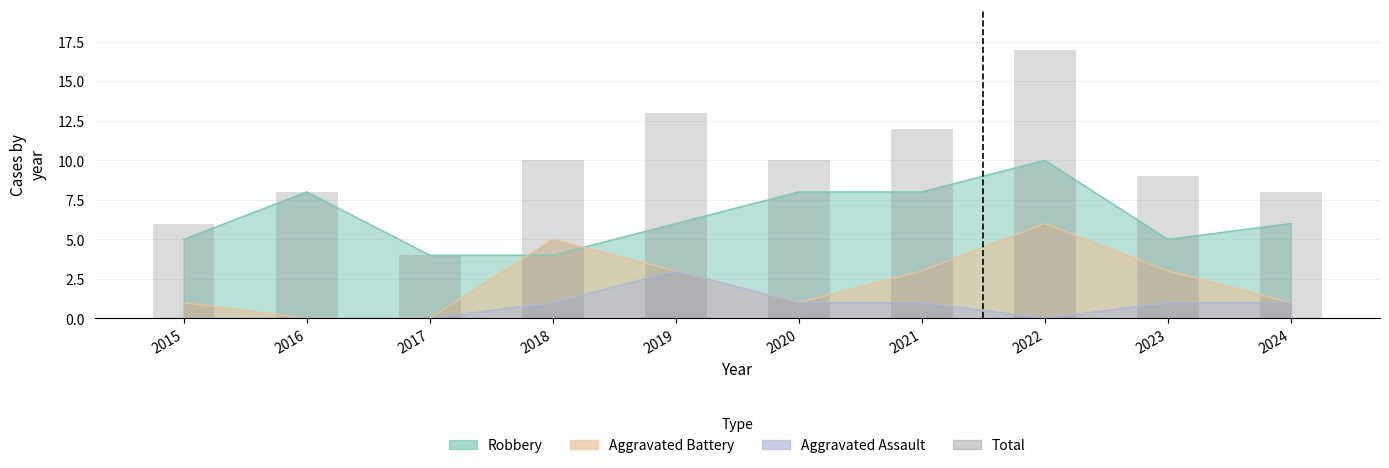

List the labels in order of value, smallest first.

2017, 2015, 2016, 2024, 2023, 2018, 2020, 2021, 2019, 2022